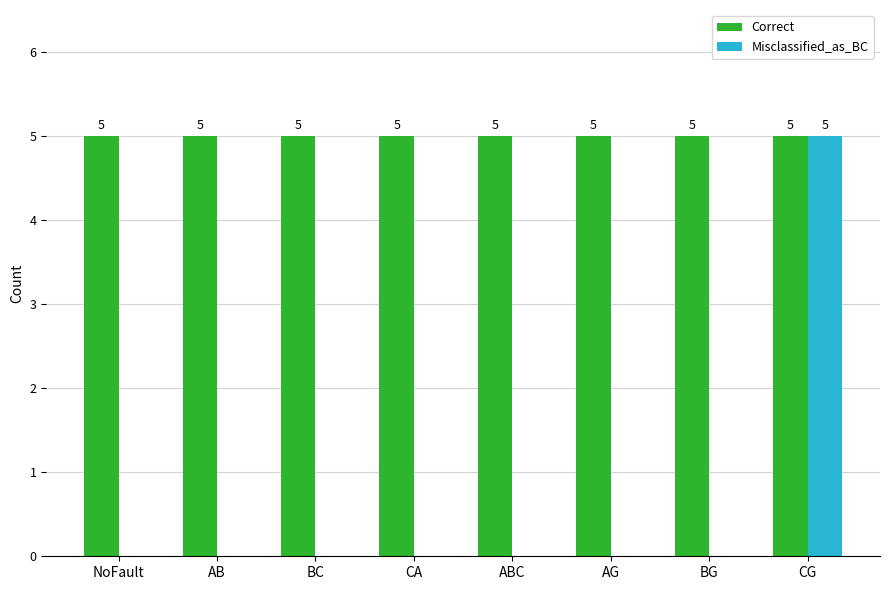

What is the sum of all Misclassified_as_BC values?

5